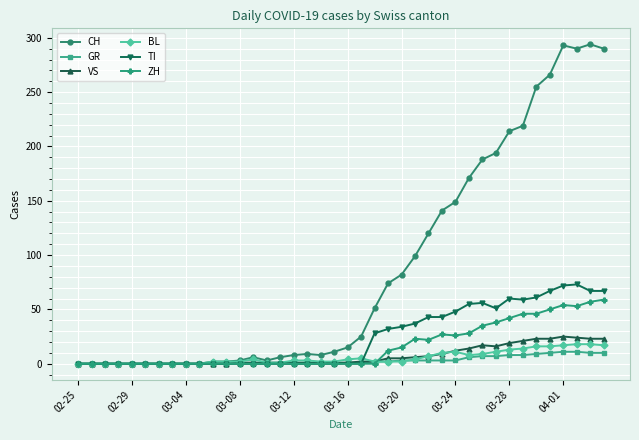

What is the highest value of the TI series?

73